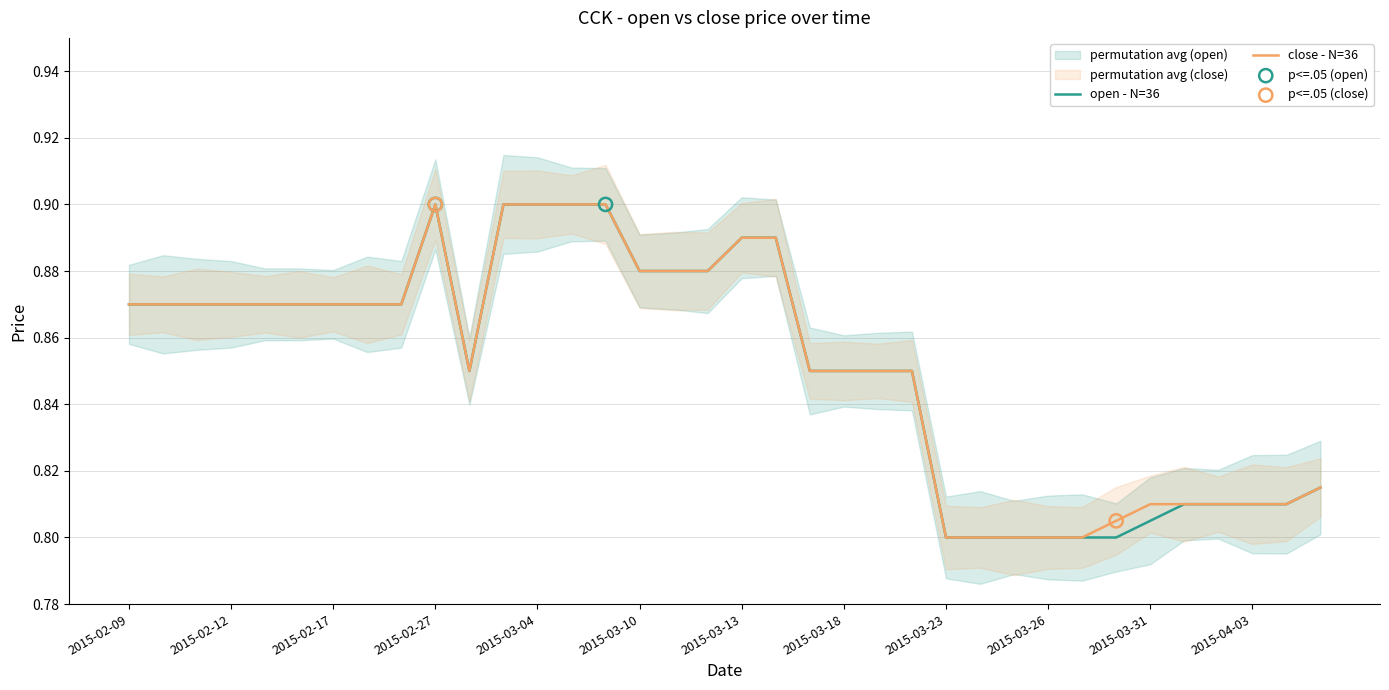

At which category is the sum across all series the highest?

2015-02-27